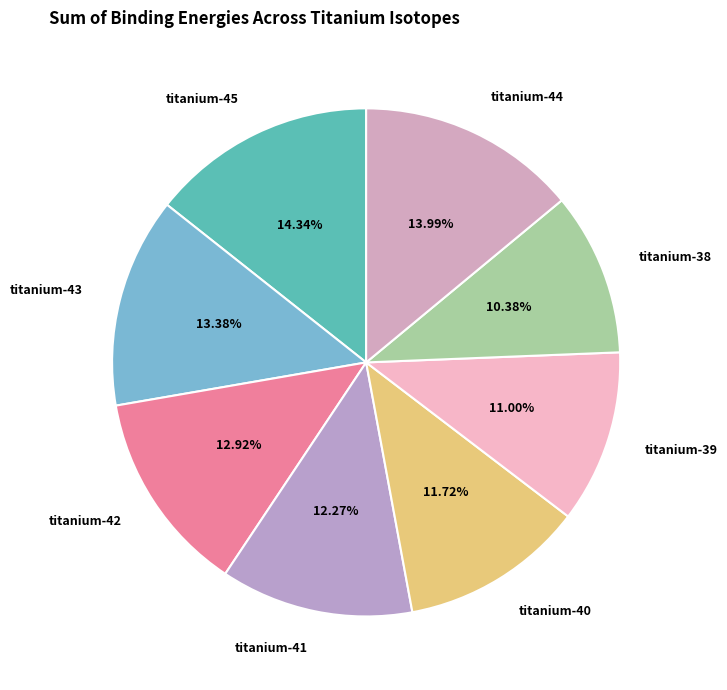

What is the ratio of the value at titanium-38 to the value at titanium-45?

0.7